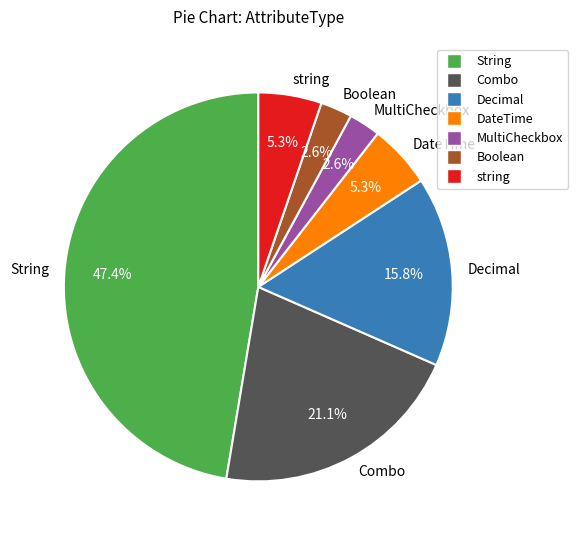

Does Boolean represent more than half of the total?

No